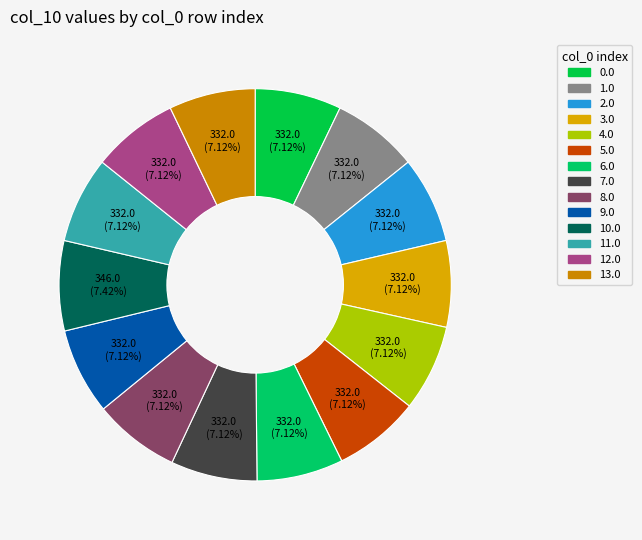

How many segments does this pie chart have?

14